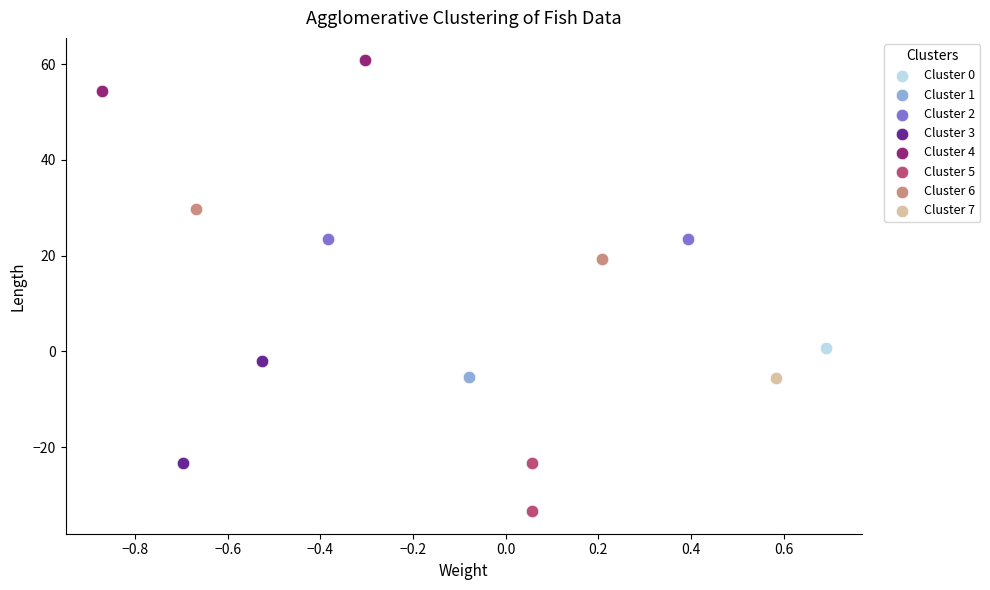

Which series contains the lowest Y value?

Cluster 5